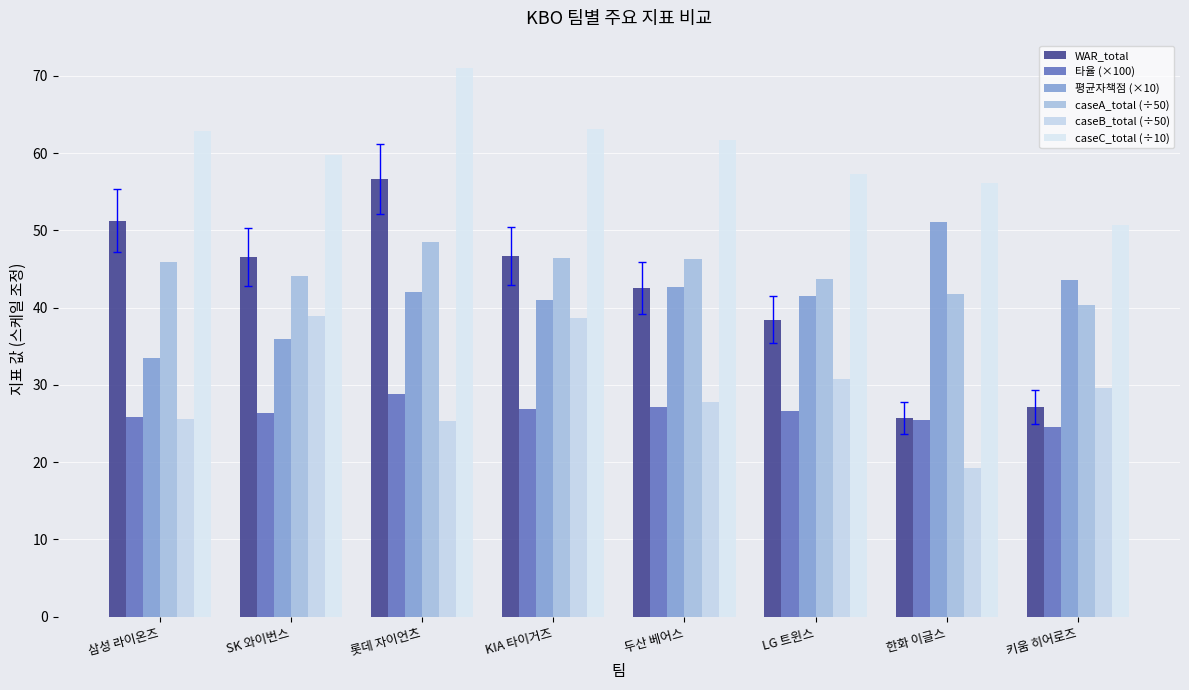

At which label does caseB_total (÷50) reach its minimum?

한화 이글스